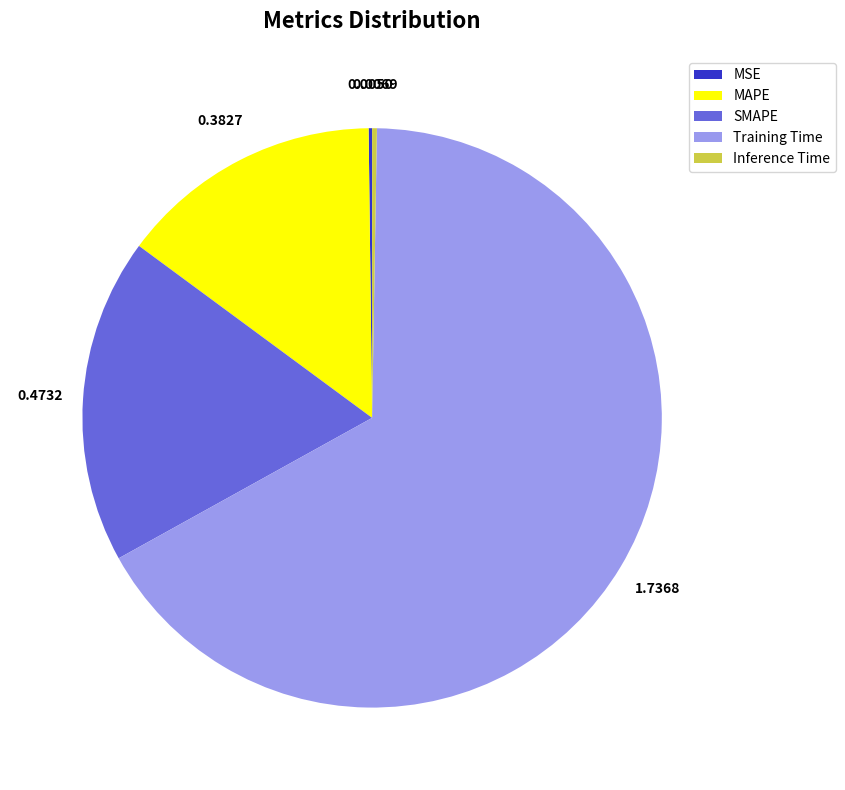

Which has a higher value, Training Time or MAPE?

Training Time